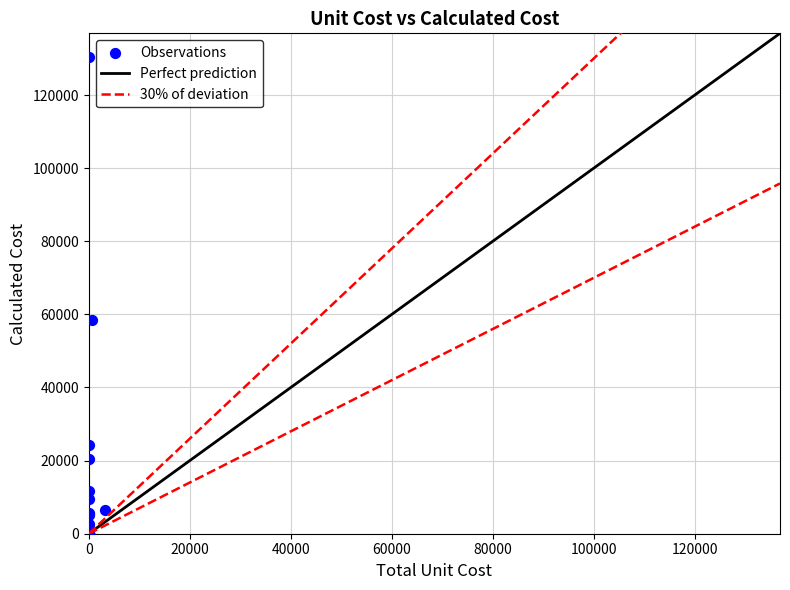

What Y value in the scatter plot is closest to 65177?

58560.0